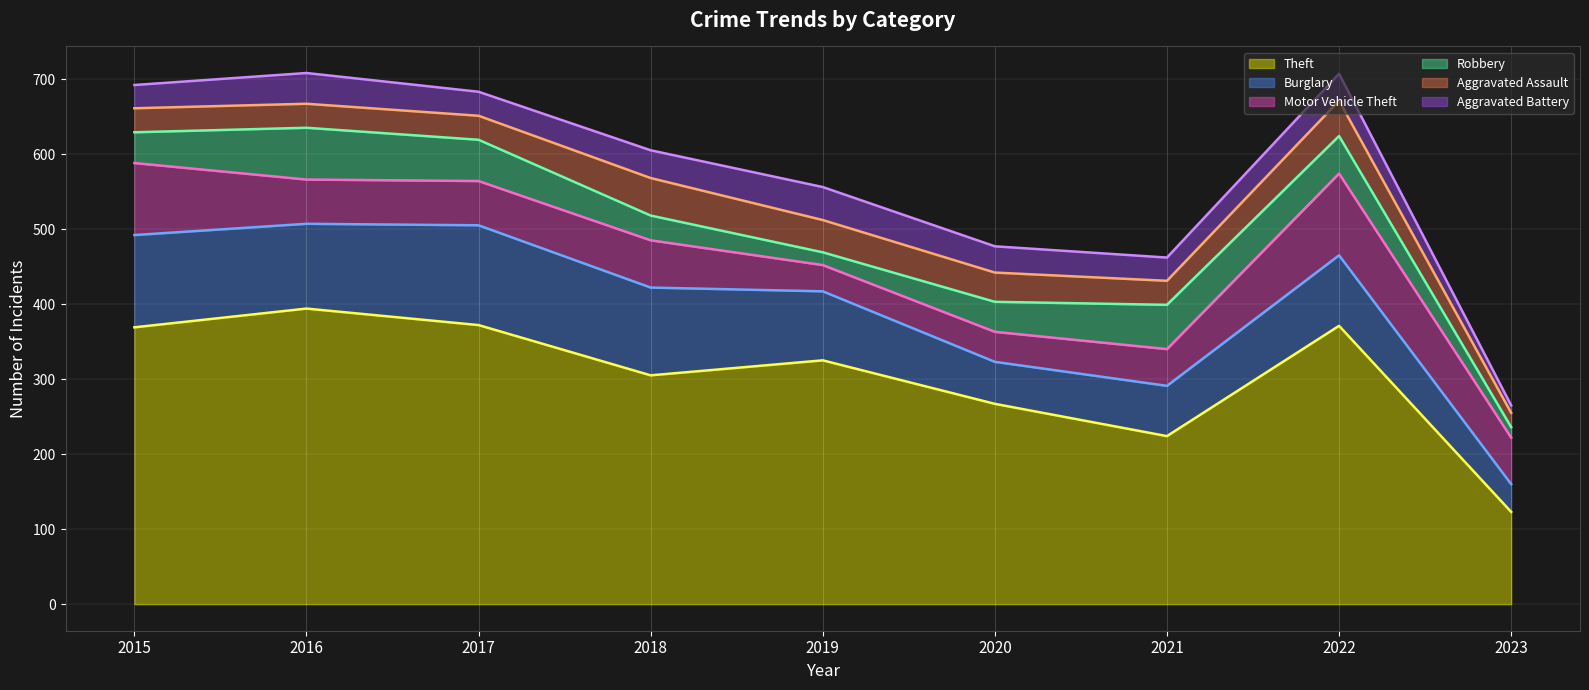

At which label does Motor Vehicle Theft first exceed 59?

2015